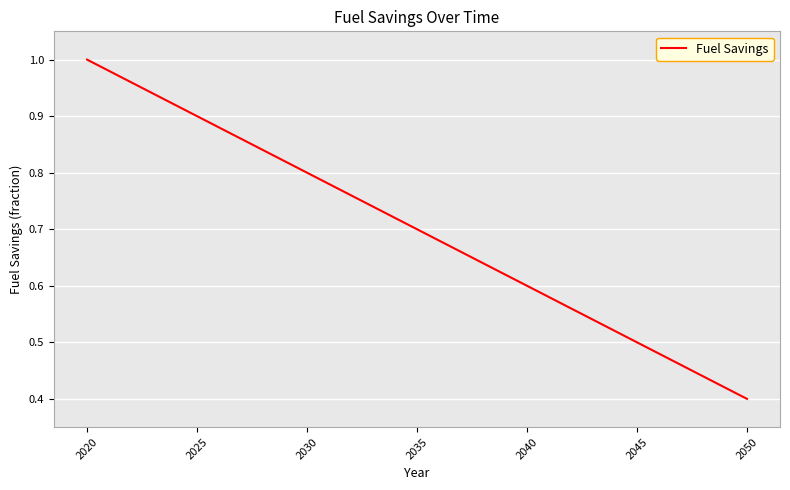

Is this an area chart (filled region under the line)?

No